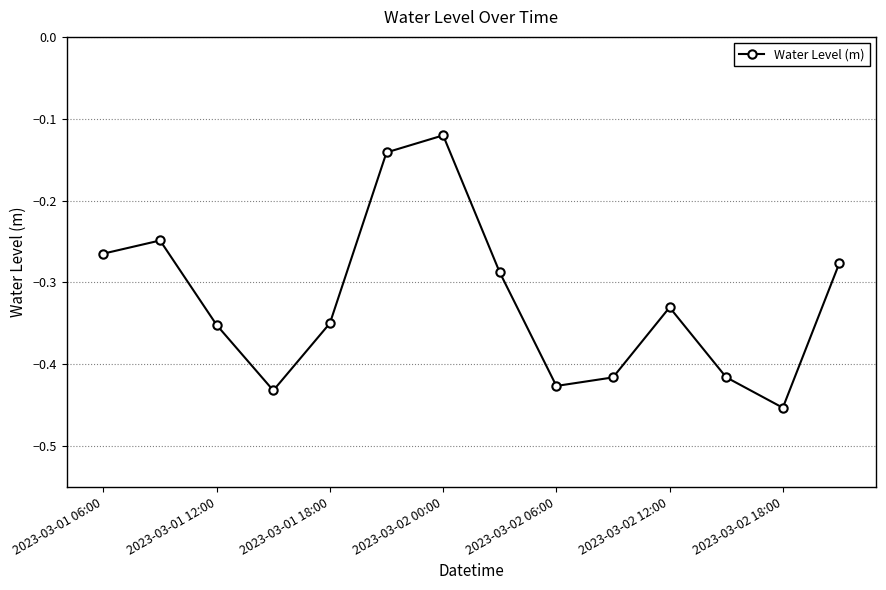

True or false: there are more than 0 points higher than both neighbors.

True